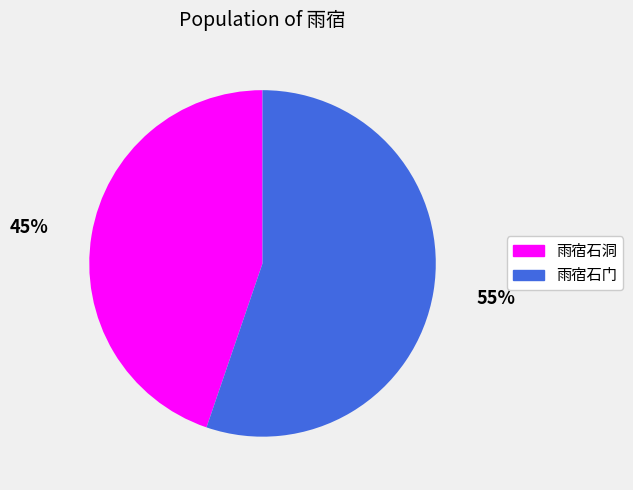

True or false: 雨宿石门 accounts for 55% of the total.

True